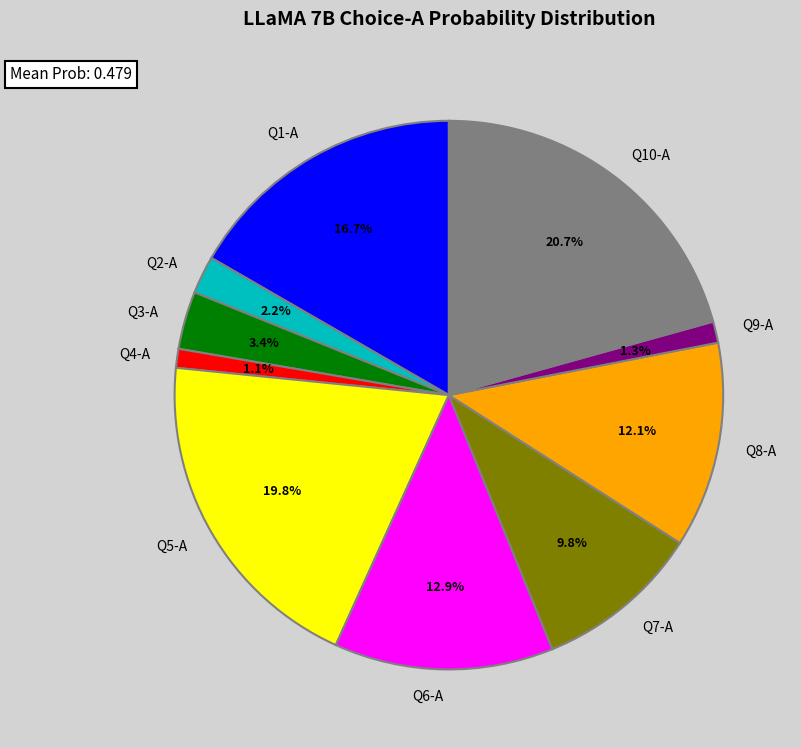

What percentage is NOT represented by Q4-A?

98.9%